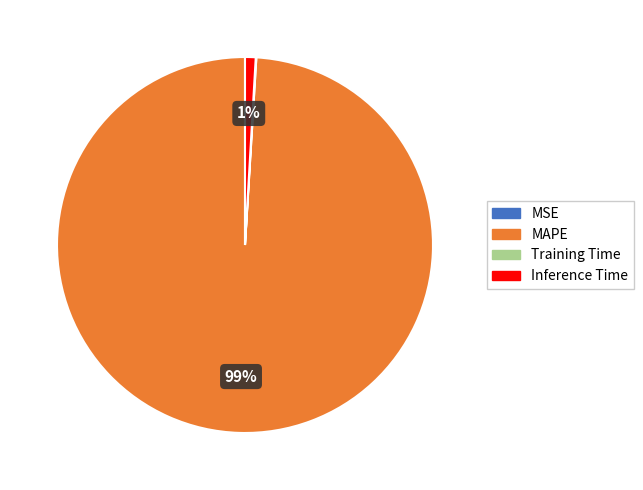

Which category accounts for the majority?

MAPE